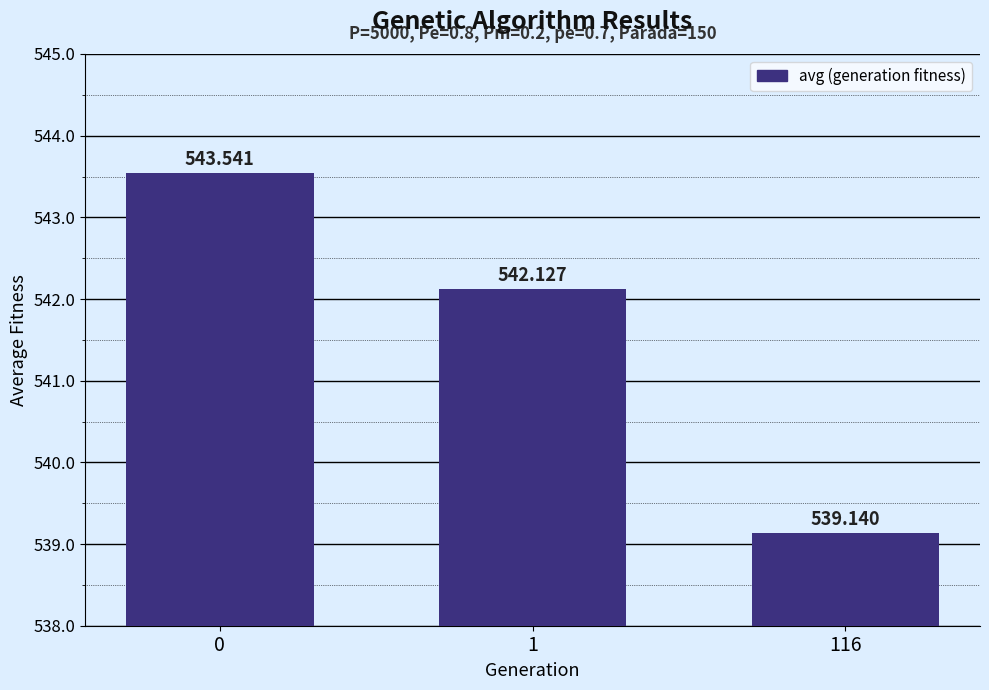

How many bars are there in total?

3